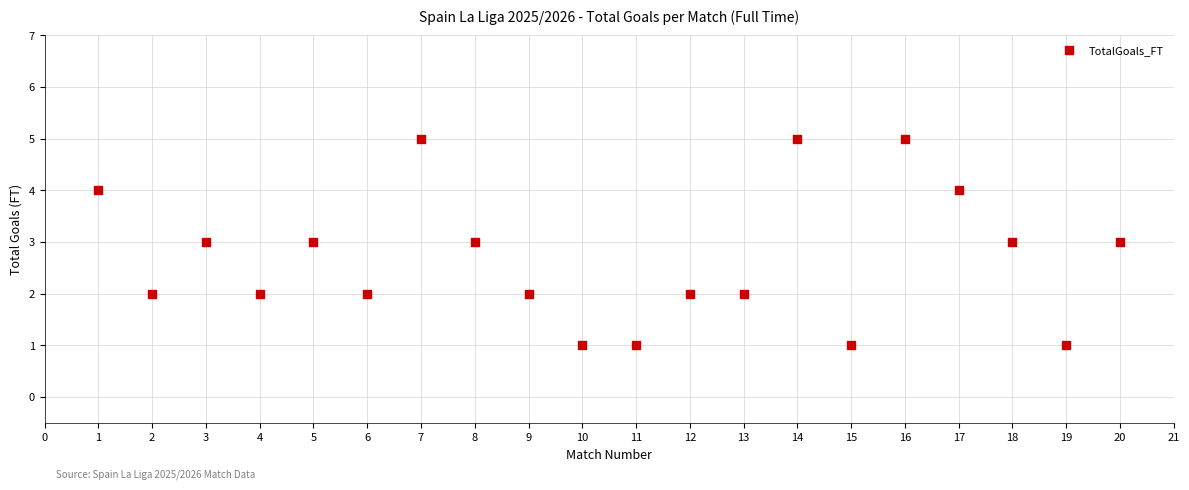

What is the range of Y values (max minus min)?

4